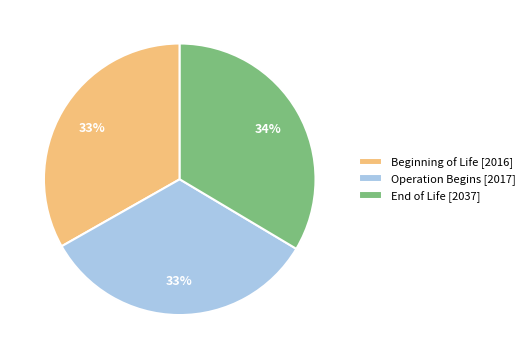

True or false: Operation Begins [2017] accounts for 33% of the total.

True